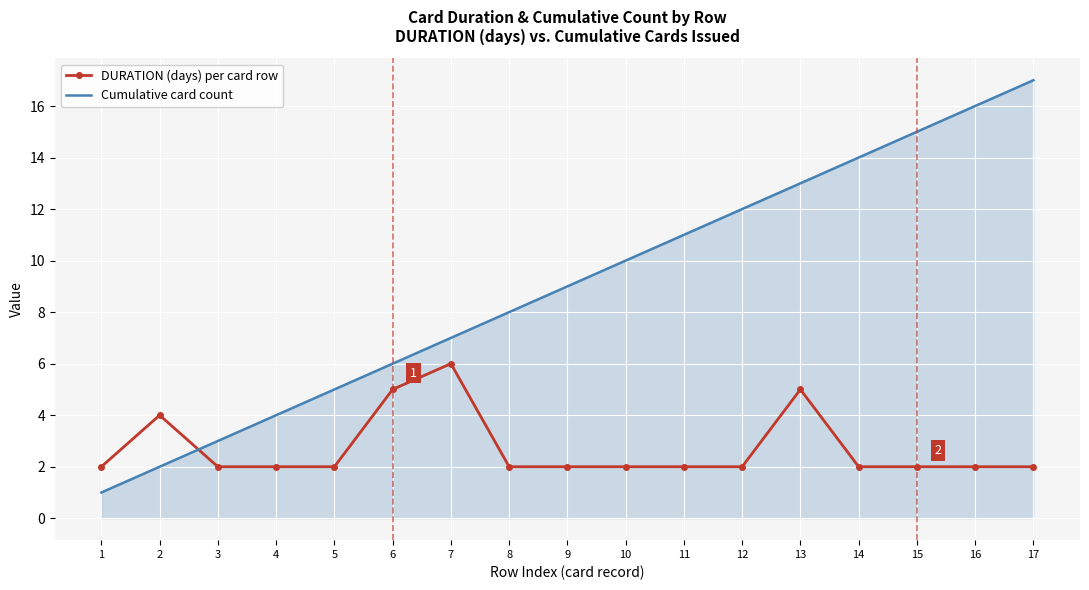

Which series has the largest total across all categories?

Cumulative card count